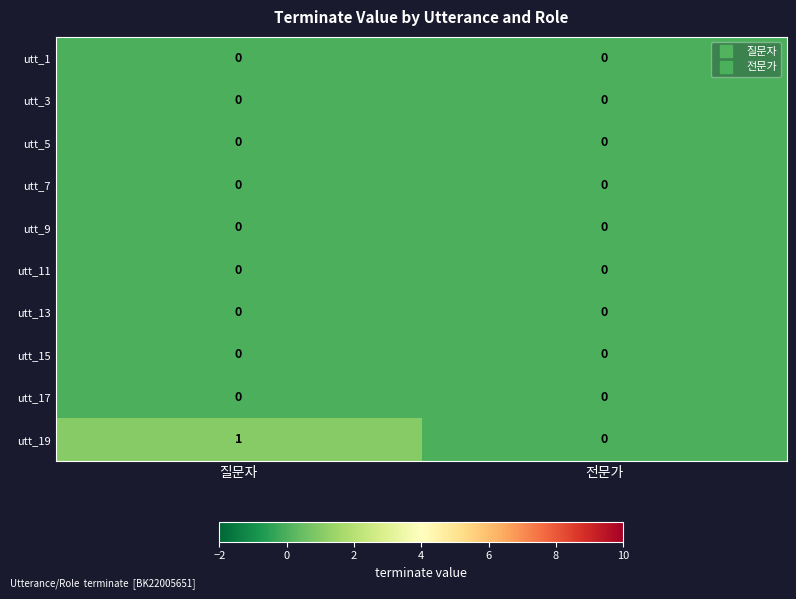

At which category is the sum across all series the highest?

질문자